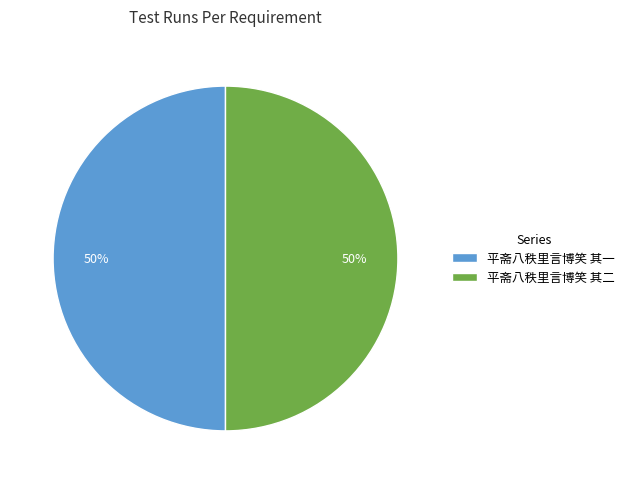

How many segments does this pie chart have?

2